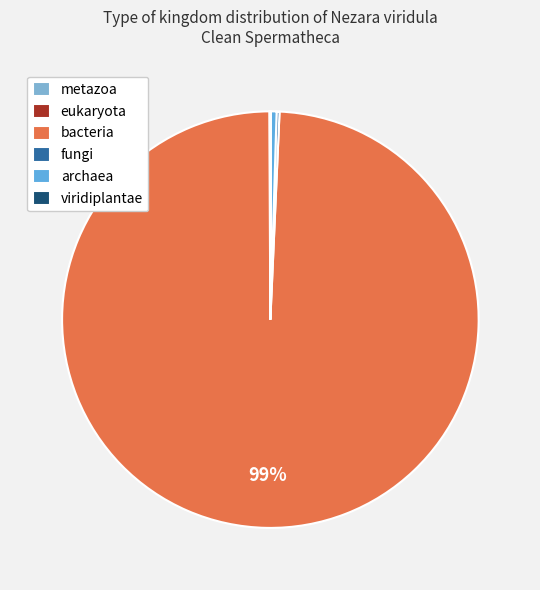

Combined, what portion of the pie is fungi and bacteria?

99.4%